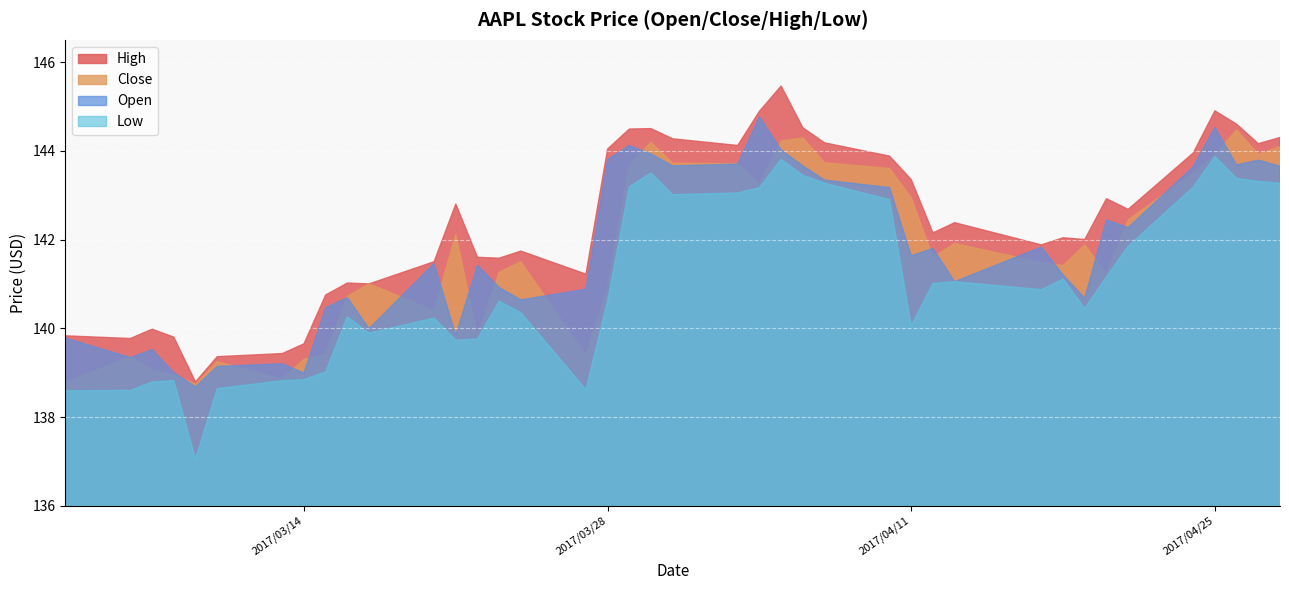

What is the greatest value displayed?

145.5